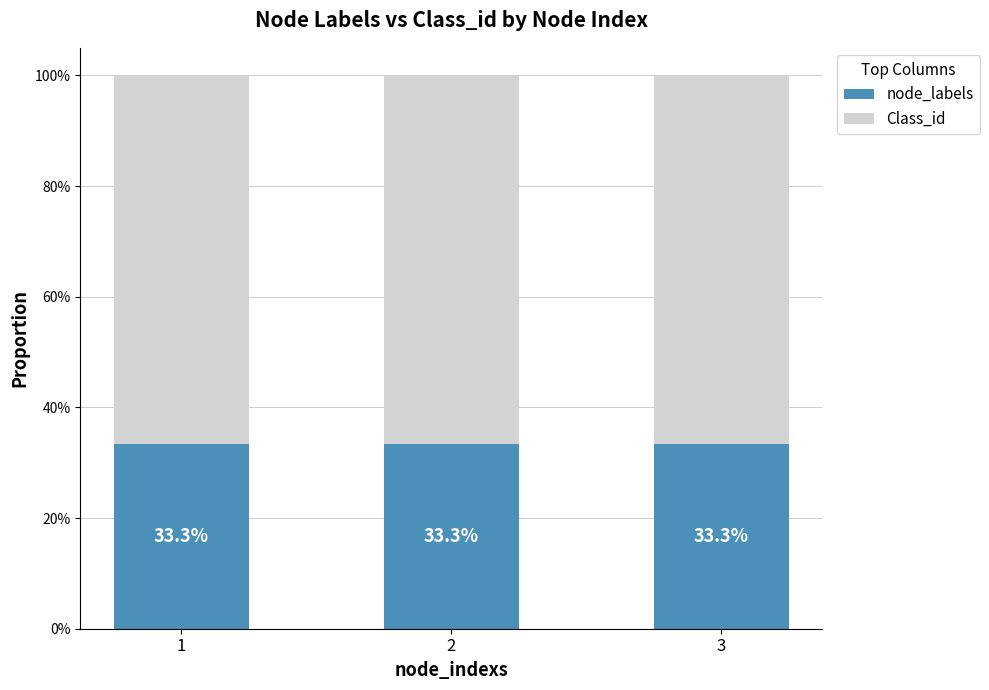

Does the chart contain stacked bars?

Yes